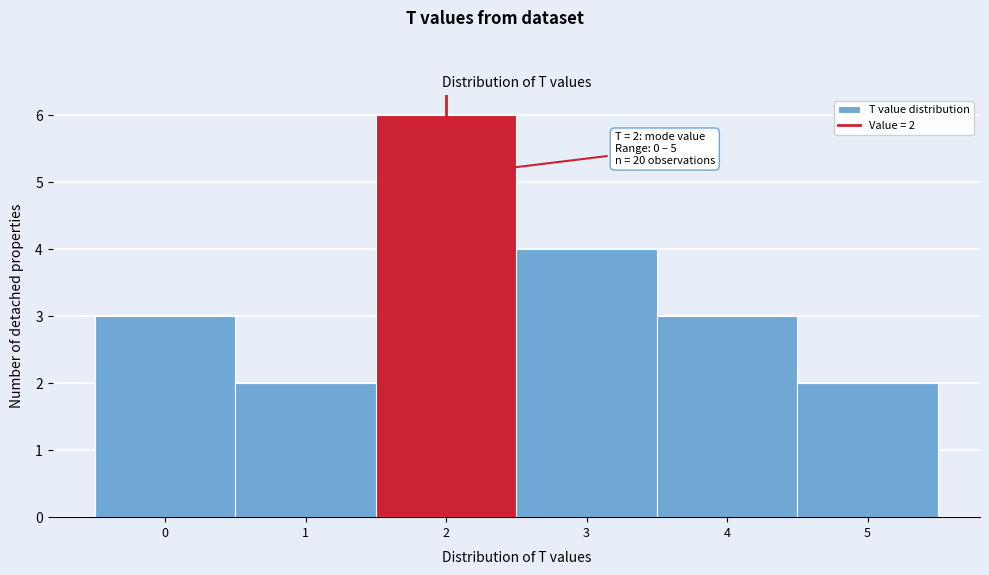

Which range on the x-axis has the tallest bar?

1.5 to 2.5